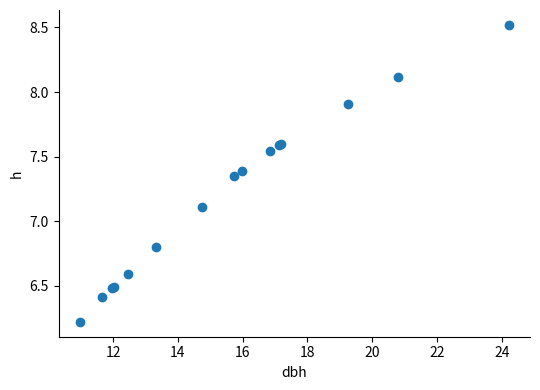

What Y value in the scatter plot is closest to 7?

7.1